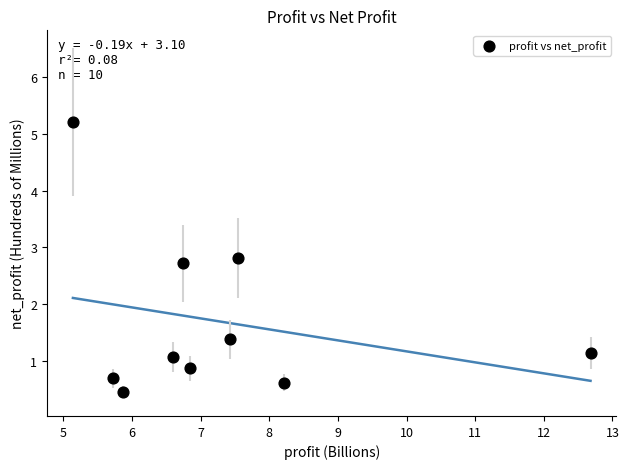

What is the range of X values (max minus min)?

7.5